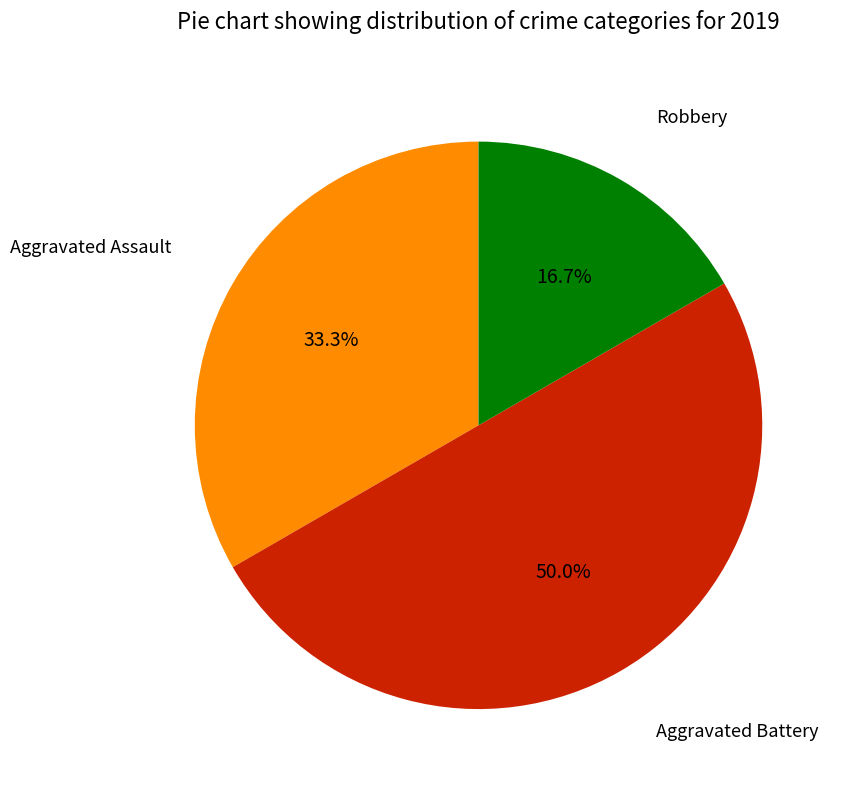

Count the number of slices in the pie.

3